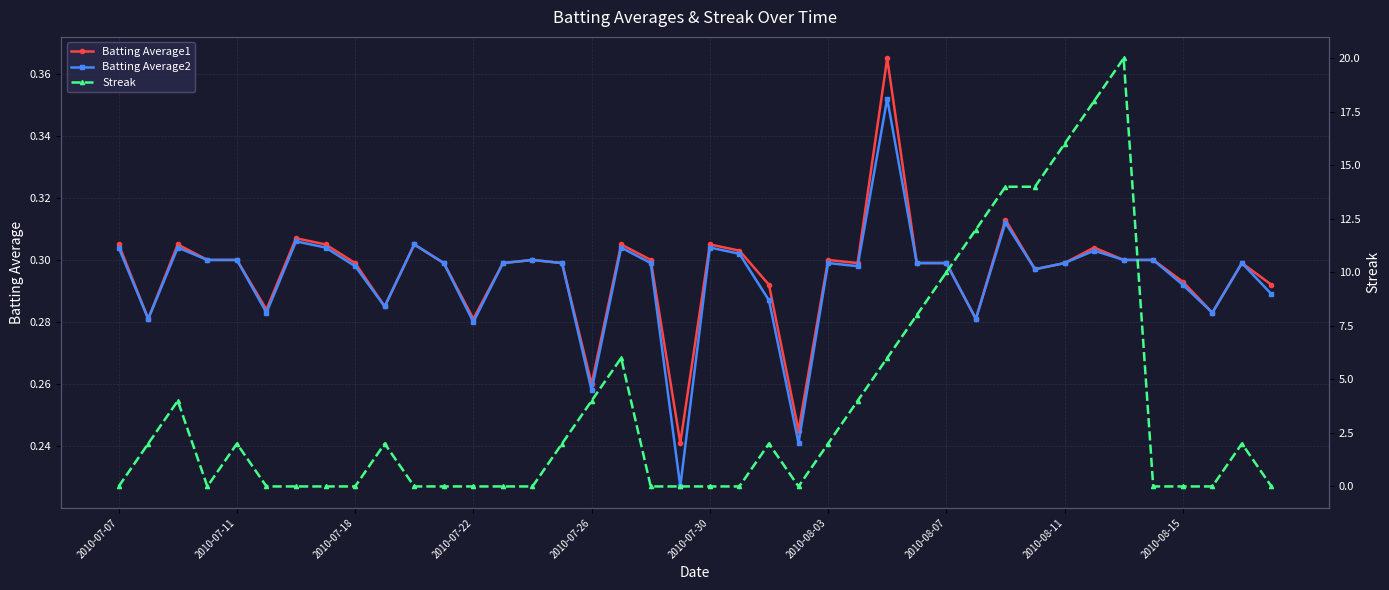

True or false: Batting Average1 has more than 0 points higher than both neighbors.

True